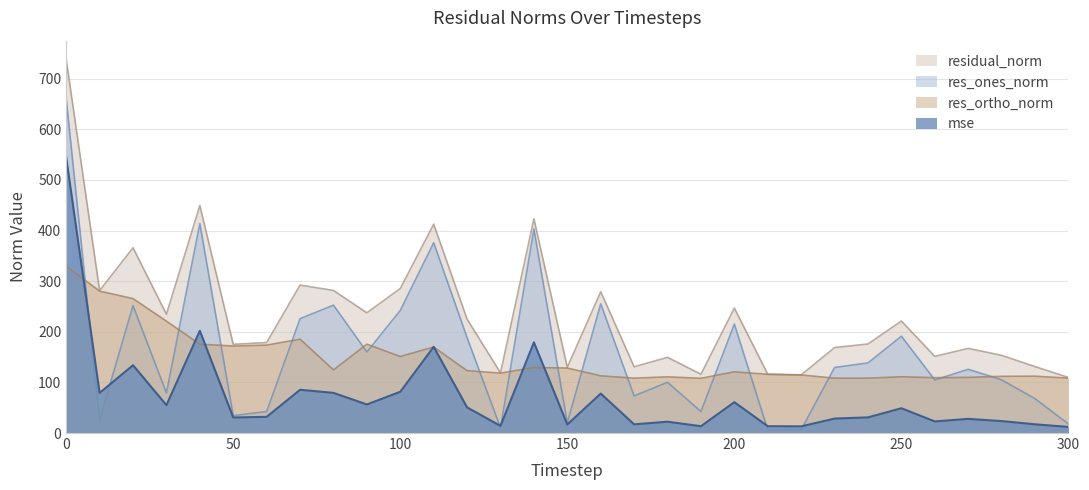

Which series has the largest total across all categories?

residual_norm